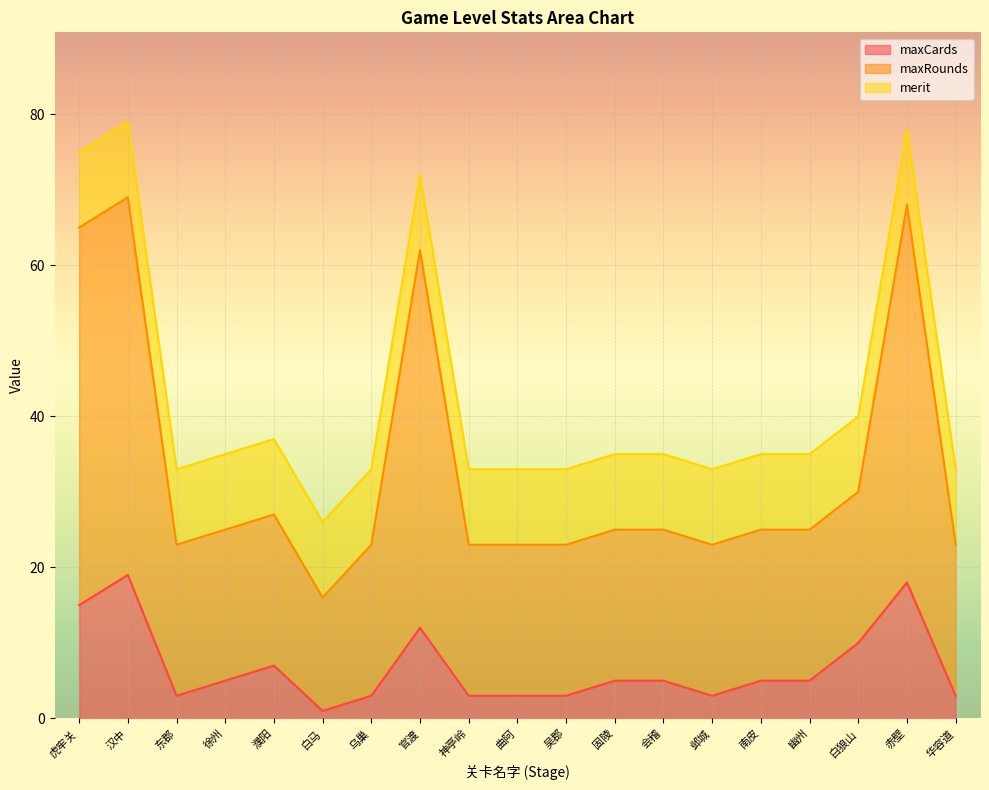

What is the value of the maxCards point at the 13th from the left?

5